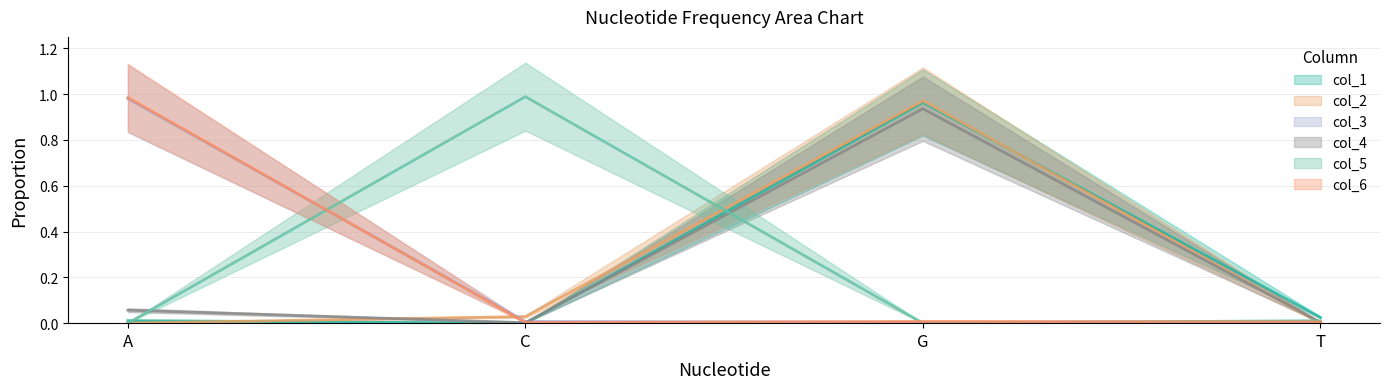

What is the sum of all col_5 values?

1.0